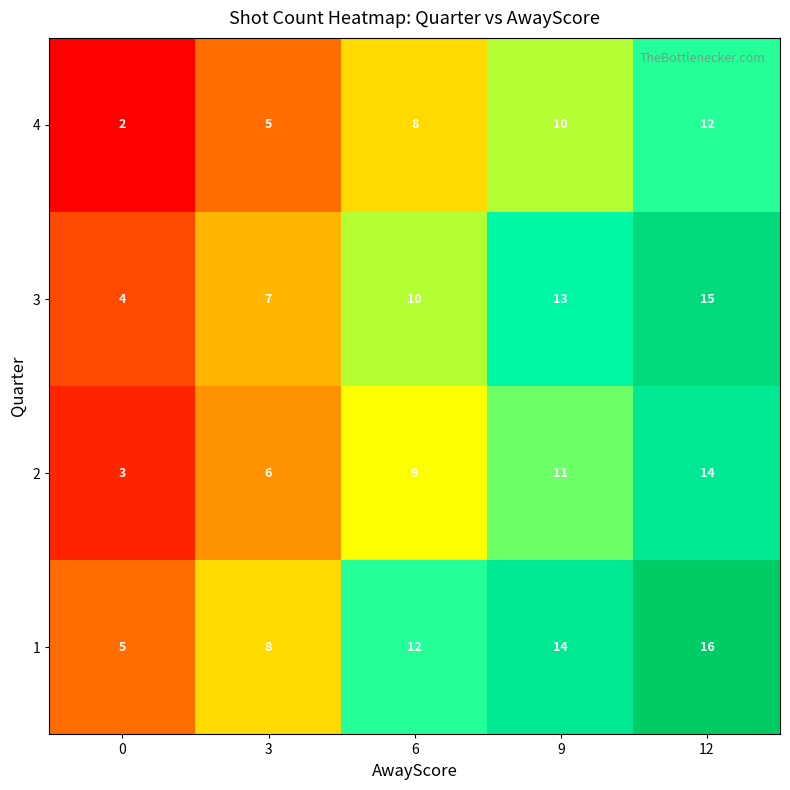

Reading right to left, transcribe all the data shown in this chart.

4: 12=12	9=10	6=8	3=5	0=2
3: 12=15	9=13	6=10	3=7	0=4
2: 12=14	9=11	6=9	3=6	0=3
1: 12=16	9=14	6=12	3=8	0=5